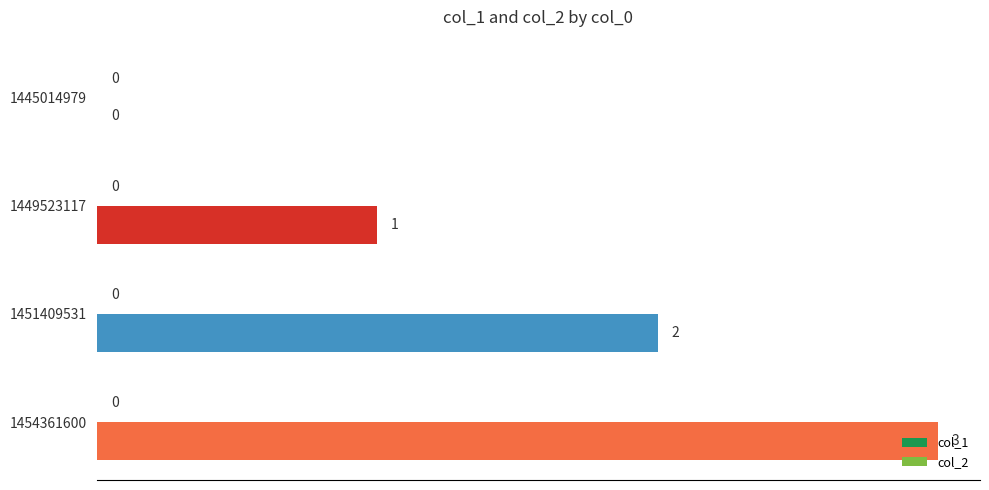

At which category does the chart reach its peak across all series?

1454361600